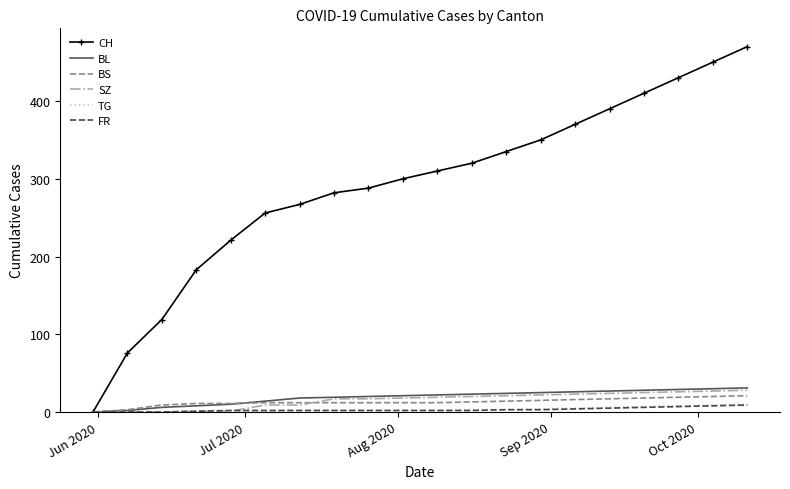

Which series has the largest total across all categories?

CH